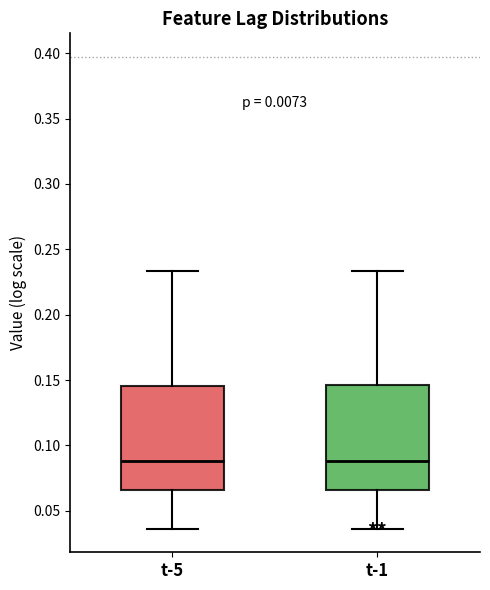

Reading left to right, transcribe this box plot: for each box, give where its median line is, the range the box spans, and where its two whiskers end, as read against the y-axis. The values are not printed on the chart, so give them approximately, as read against the axis.

t-5: median 0.090, box 0.065 to 0.145, whiskers 0.035 to 0.235
t-1: median 0.090, box 0.065 to 0.145, whiskers 0.035 to 0.235